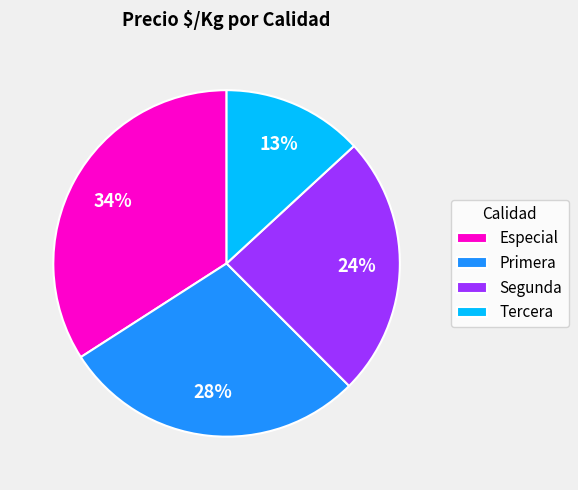

Which category has the smallest portion of the pie?

Tercera